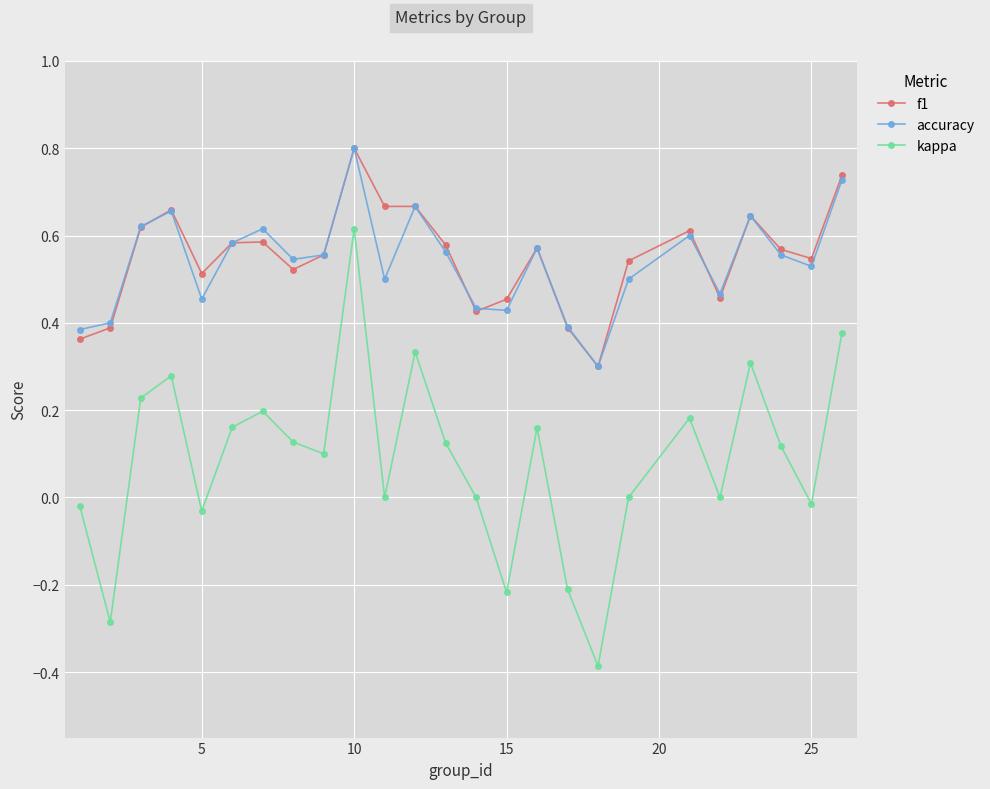

What is the maximum value shown in the chart?

0.8